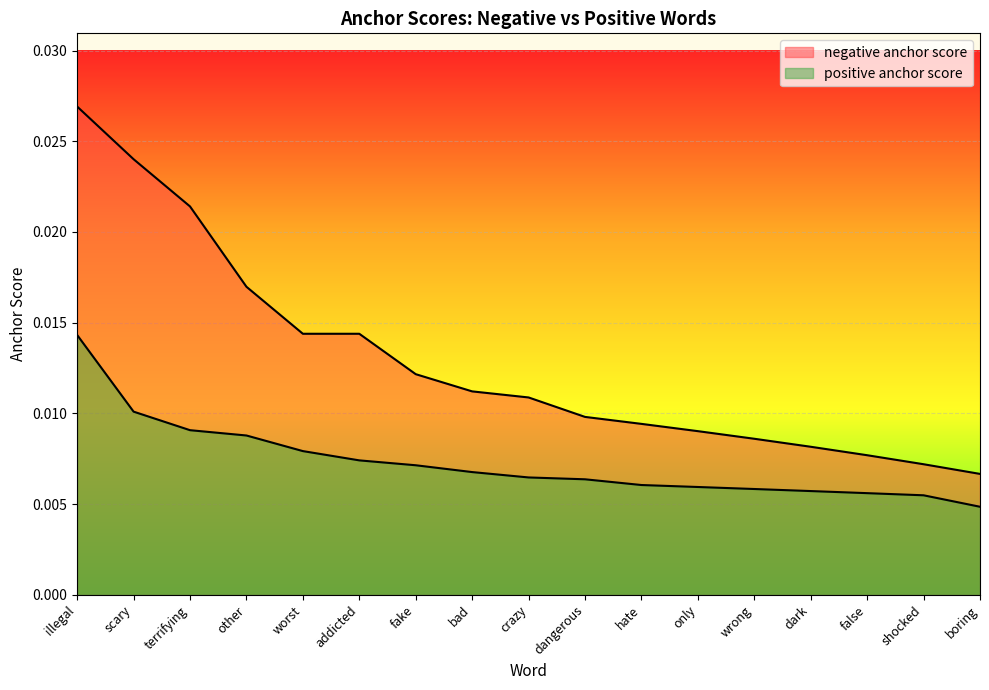

What are all the series names shown in the legend?

negative anchor score, positive anchor score